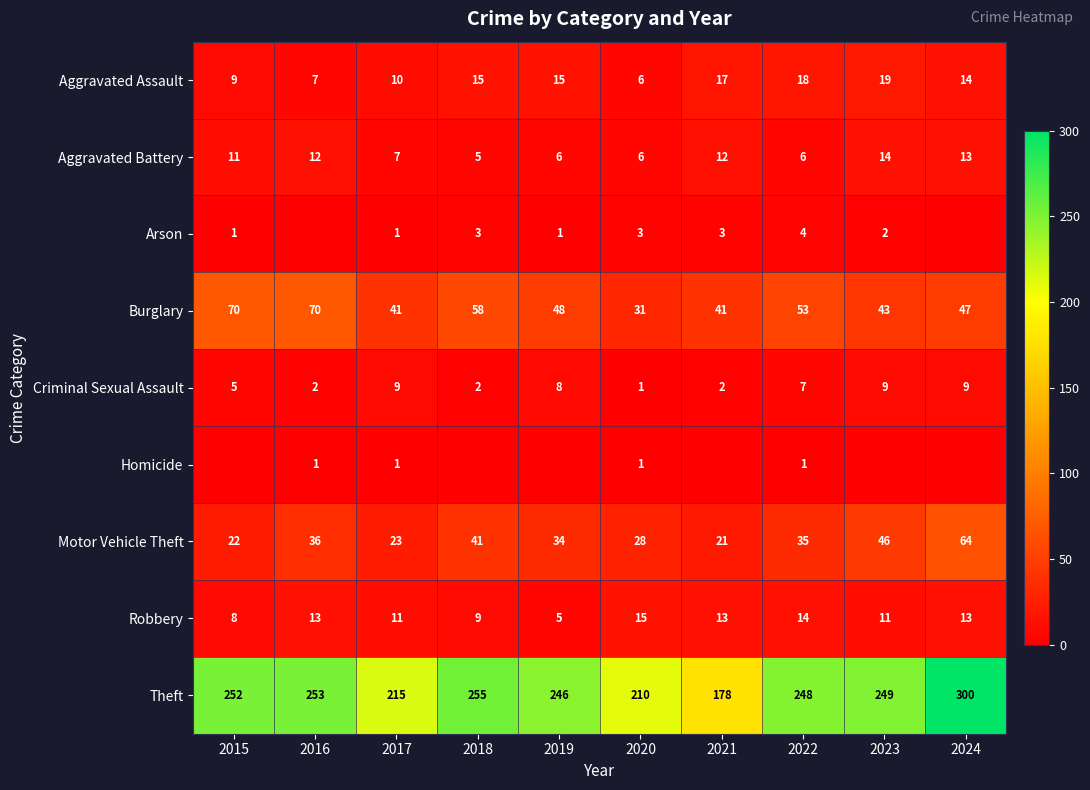

List the labels in order of Theft value, largest first.

2024, 2018, 2016, 2015, 2023, 2022, 2019, 2017, 2020, 2021